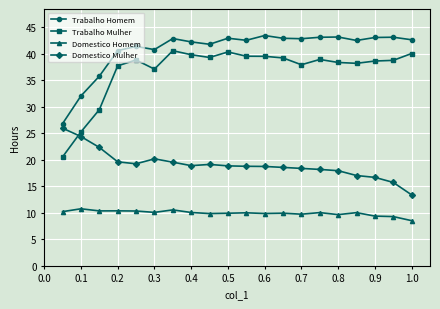

Which series has the largest total across all categories?

Trabalho Homem